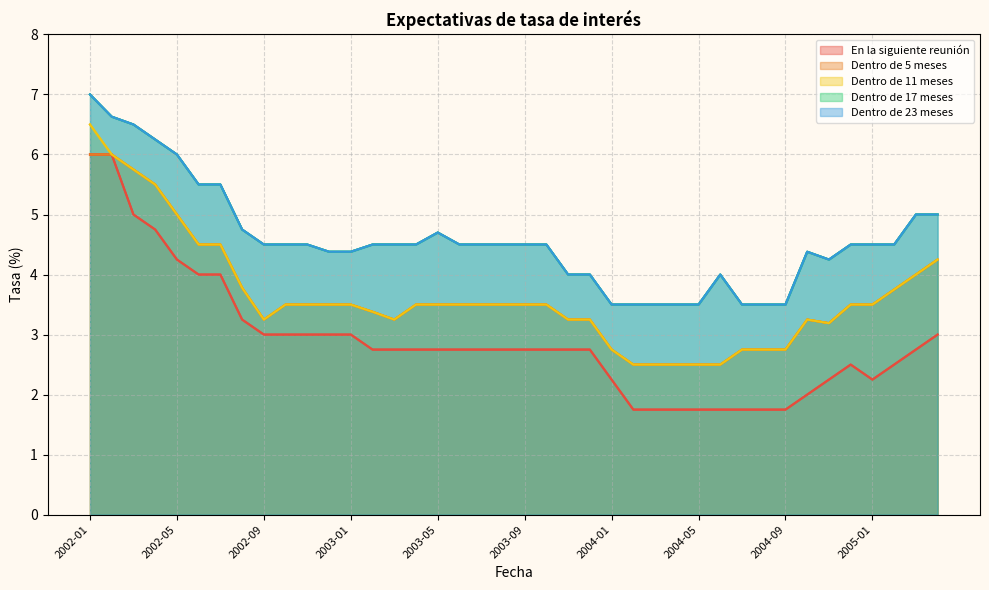

What value does the Dentro de 5 meses series have at 2005-01?

3.5